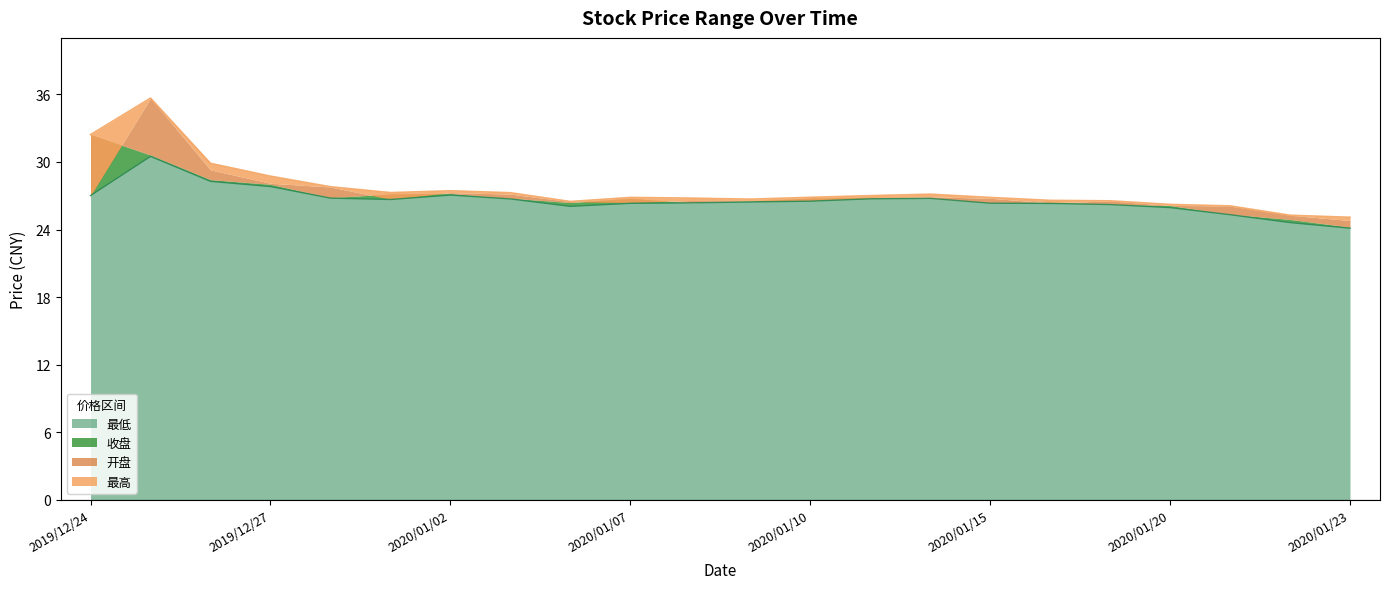

Which series has the largest total across all categories?

最高